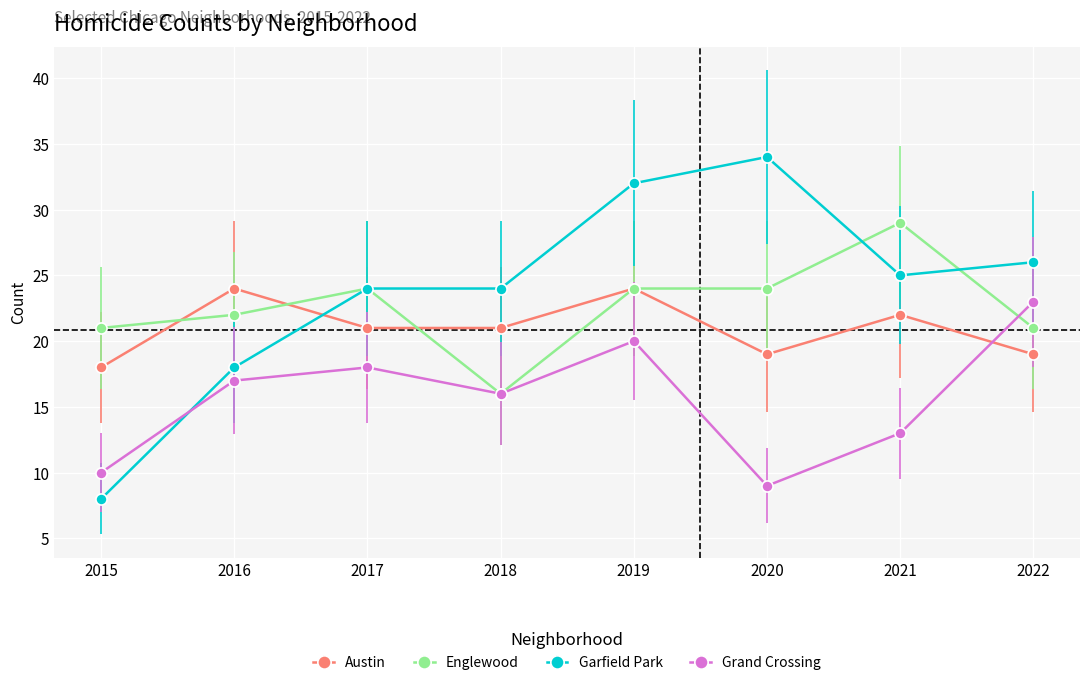

What are all the series names shown in the legend?

Austin, Englewood, Garfield Park, Grand Crossing